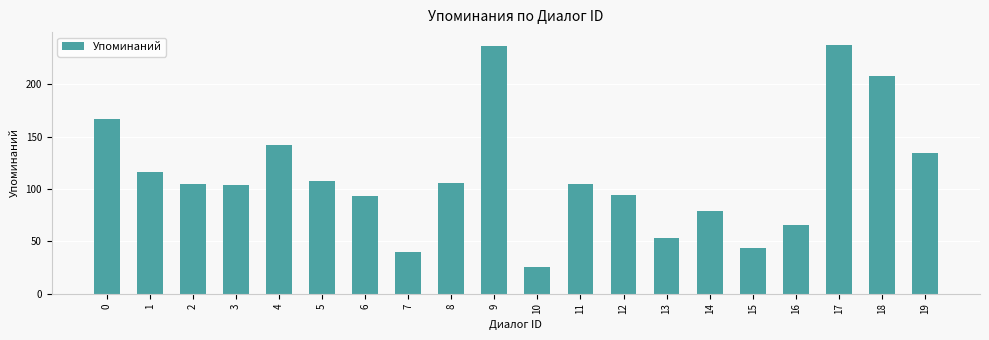

What is the change in value from 14 to 17?

+159